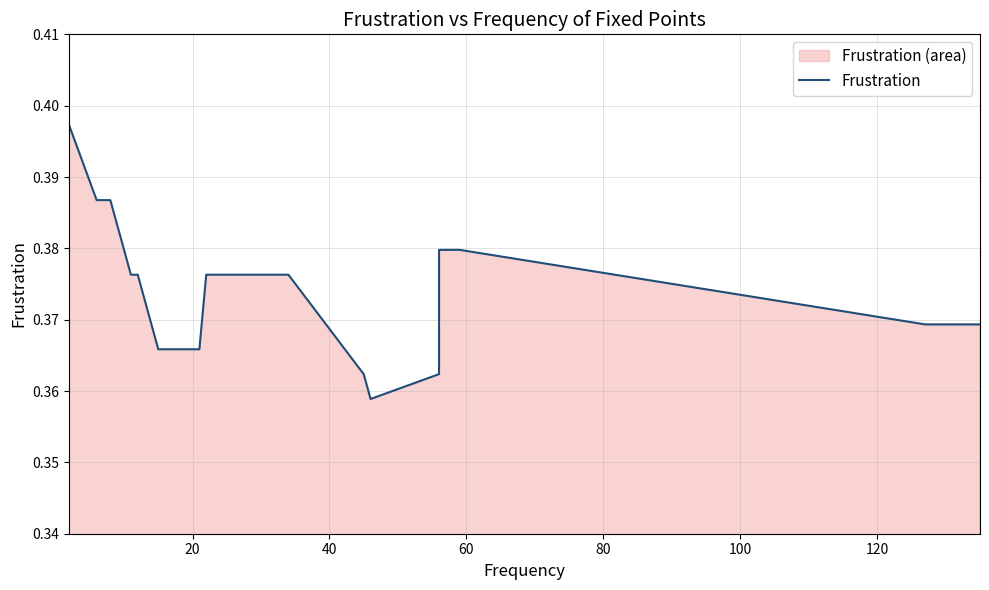

Reading right to left, list all the values displayed in this chart.

0.4	0.4	0.4	0.4	0.4	0.4	0.4	0.4	0.4	0.4	0.4	0.4	0.4	0.4	0.4	0.4	0.4	0.4	0.4	0.4	0.4